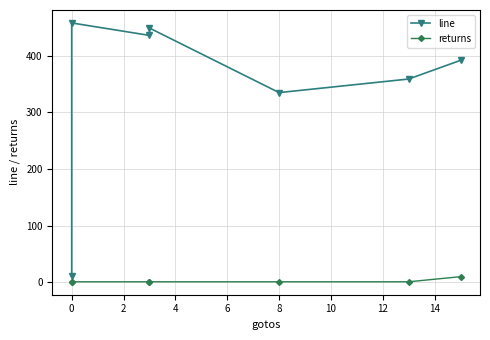

What is the lowest value of the line series?

11